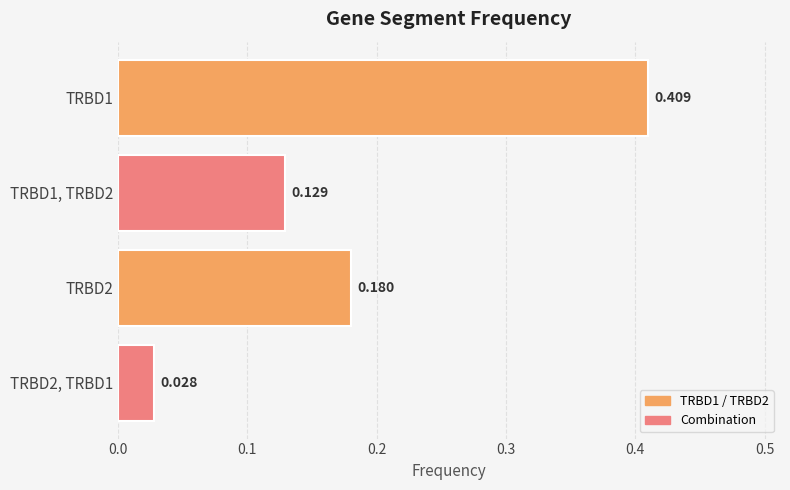

List the labels in order of value, smallest first.

TRBD2, TRBD1, TRBD1, TRBD2, TRBD2, TRBD1